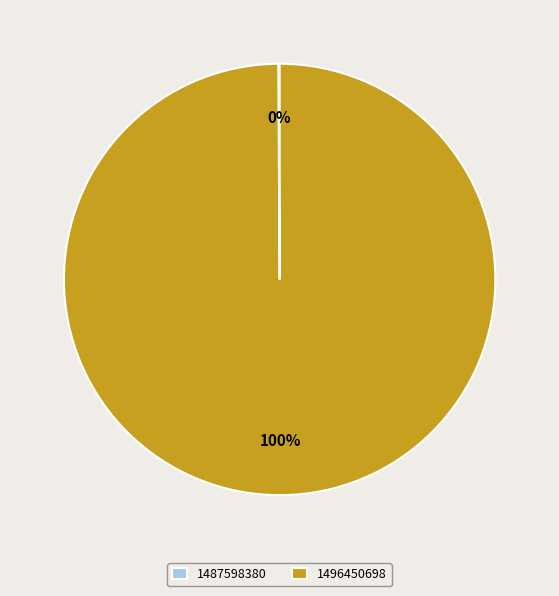

Which slice is the largest?

1496450698